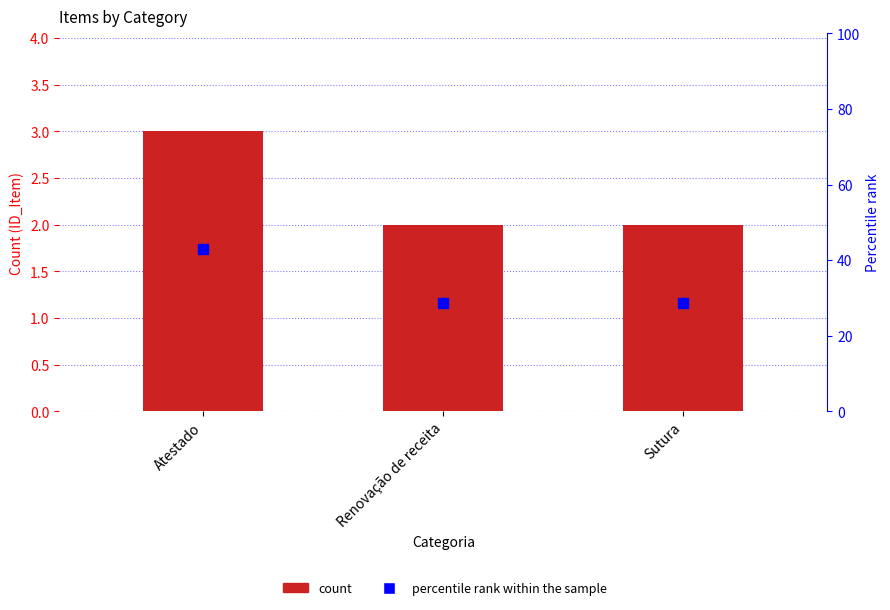

List the series in order of their overall mean, lowest first.

Count, percentile rank within the sample